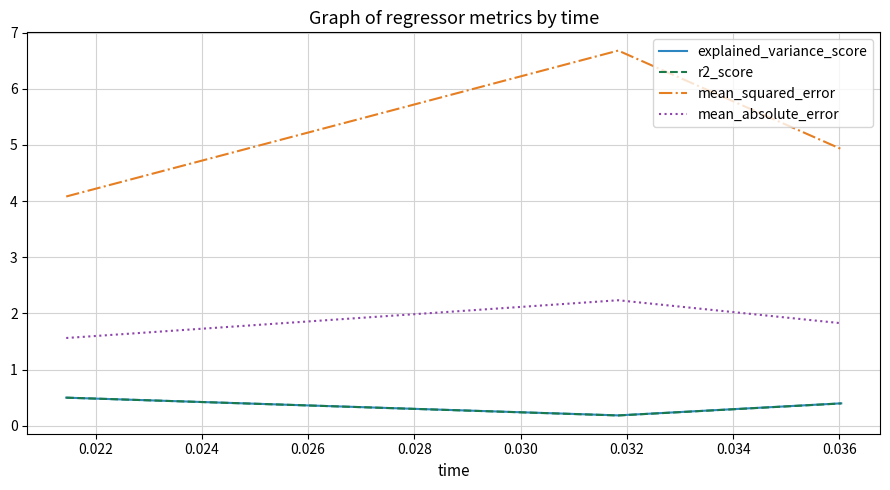

Is this an area chart (filled region under the line)?

No